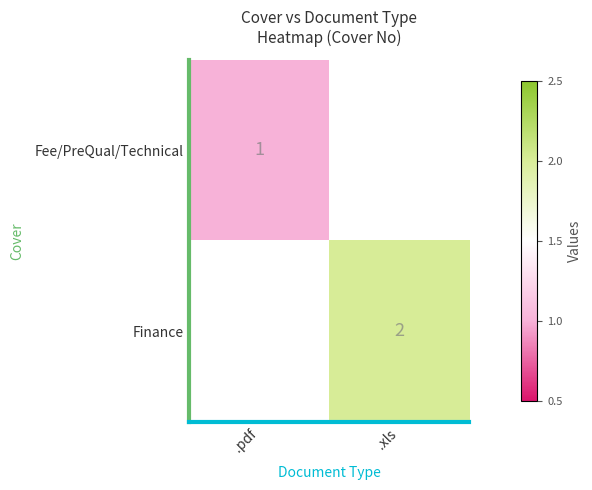

Which has a higher value, .xls or .pdf?

.pdf